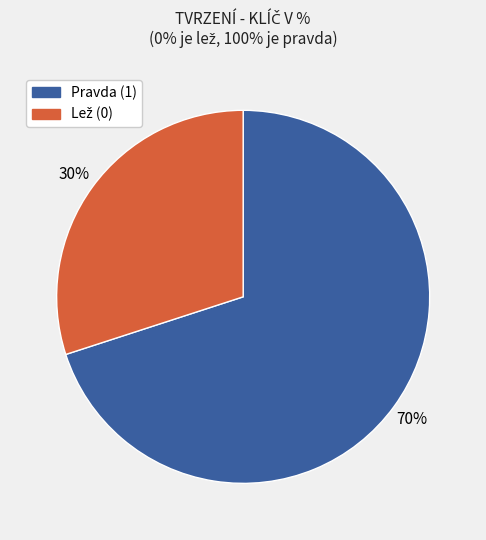

Does any single category account for the majority?

Yes